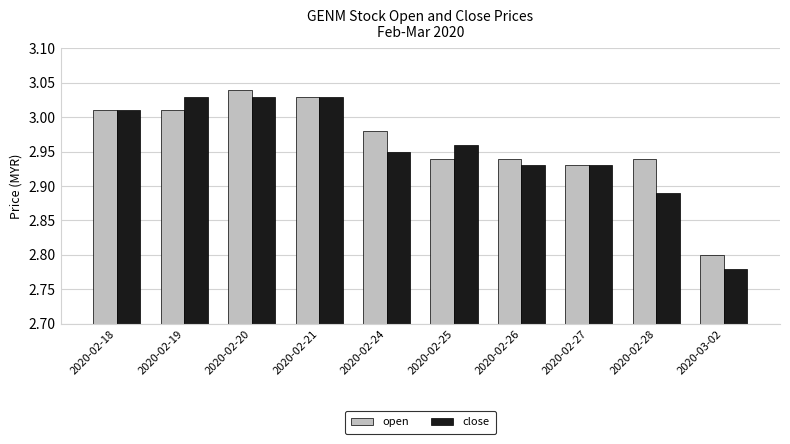

Which series has the largest total across all categories?

open